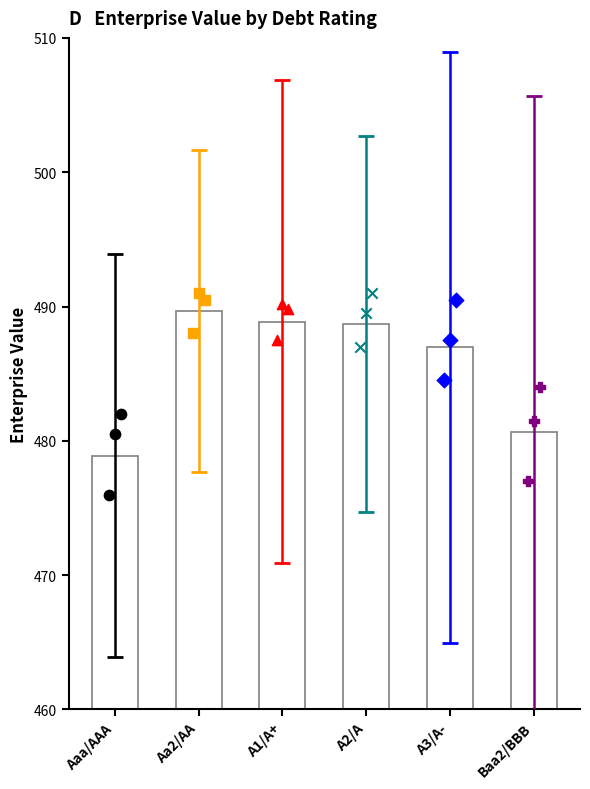

Which series contains the lowest Y value?

Aaa/AAA